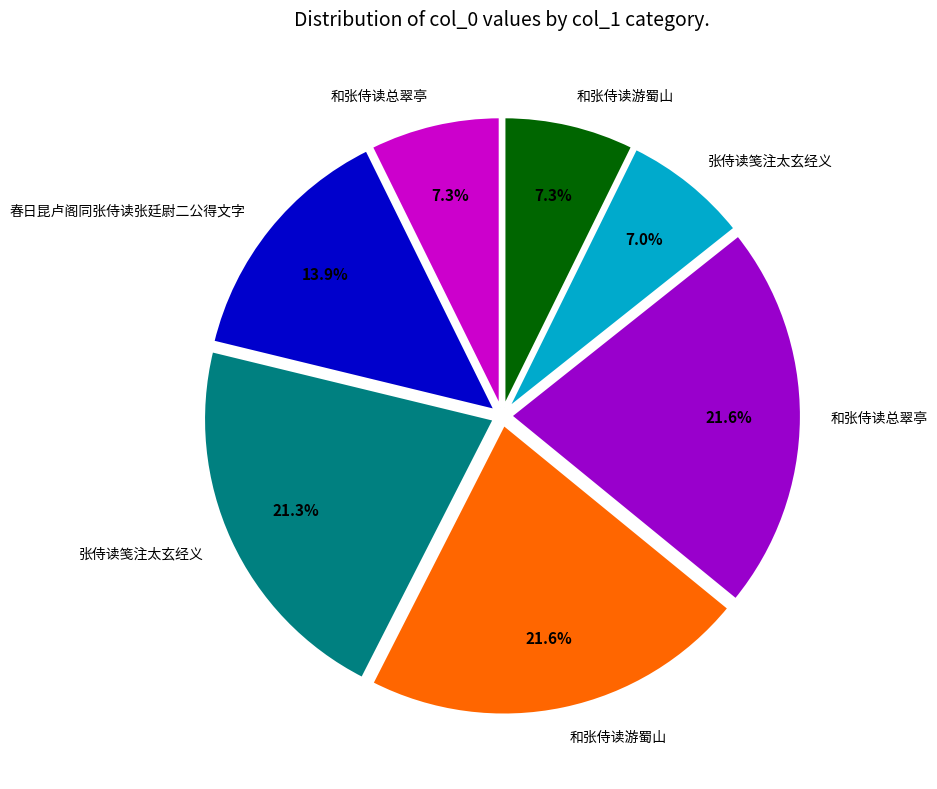

Is there any slice that represents more than half of the pie?

No